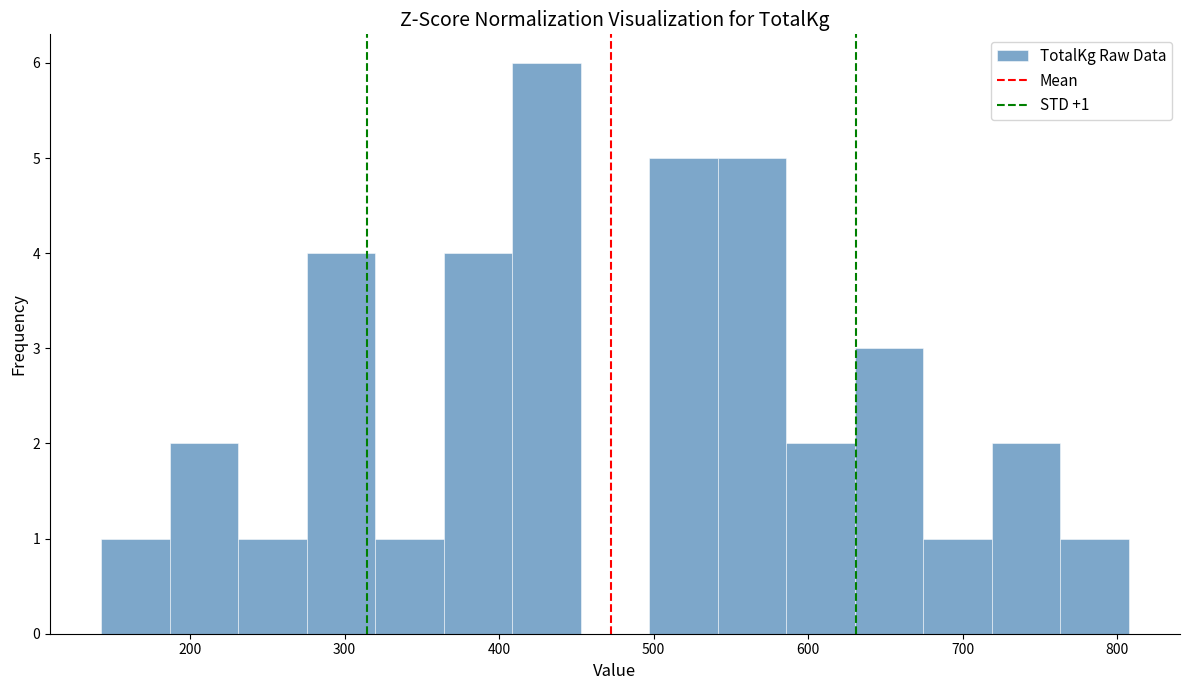

Over which range of the x-axis is the bar tallest?

410 to 450